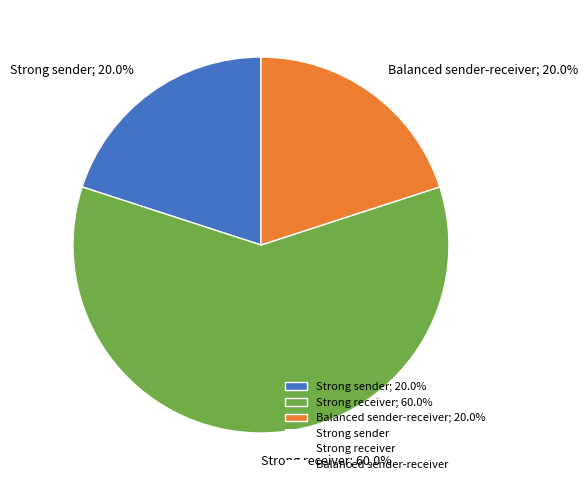

To the nearest percent, what portion does Balanced sender-receiver represent?

20%